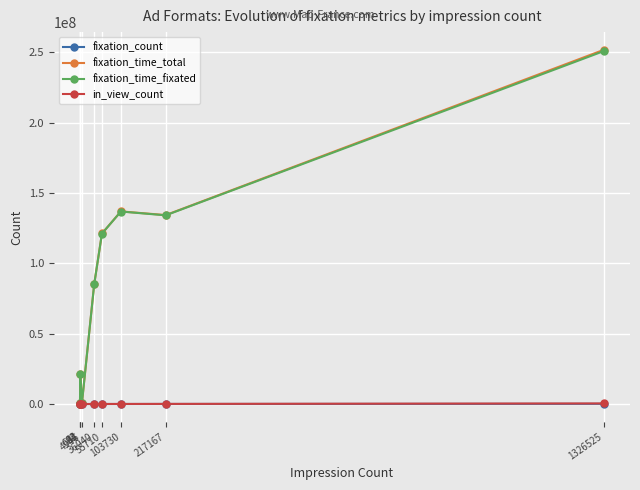

What is the difference between the second highest and second lowest values in the fixation_time_total series?

136416505